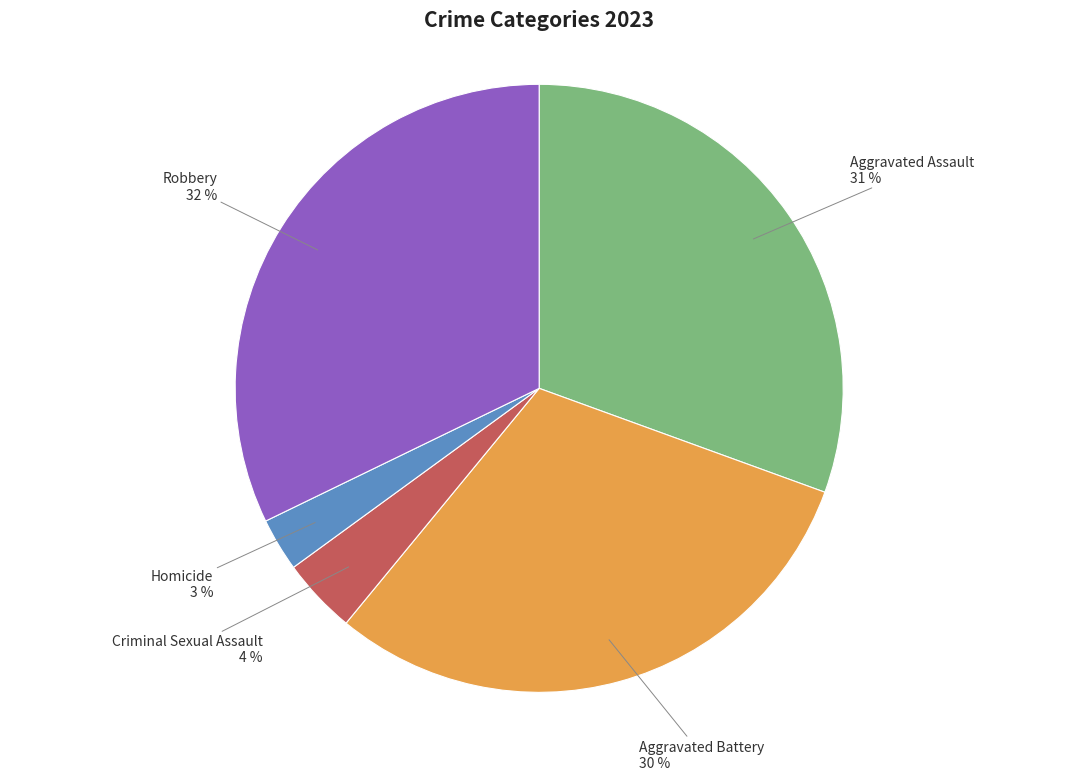

To the nearest percent, what is the average slice percentage?

20%